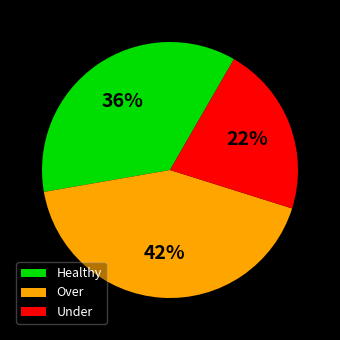

Rank the categories by value from highest to lowest.

Over, Healthy, Under